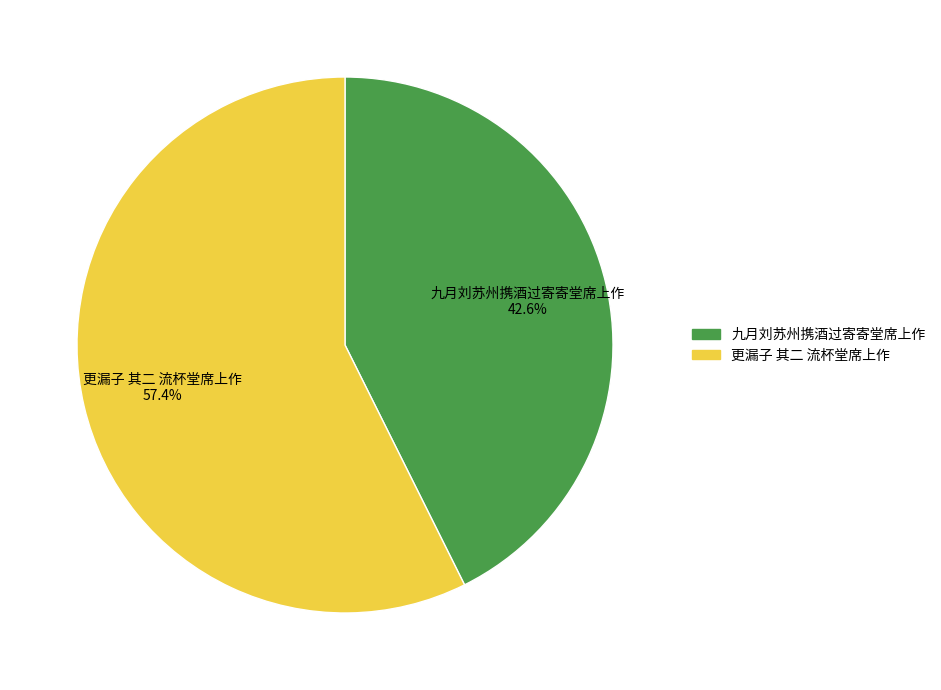

To the nearest percent, what is the difference between the largest and smallest slice percentages?

15%